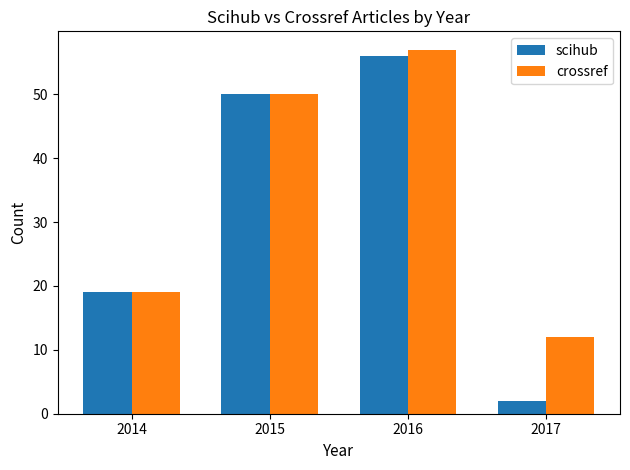

Between 2014 and 2016, which series saw the biggest shift?

crossref